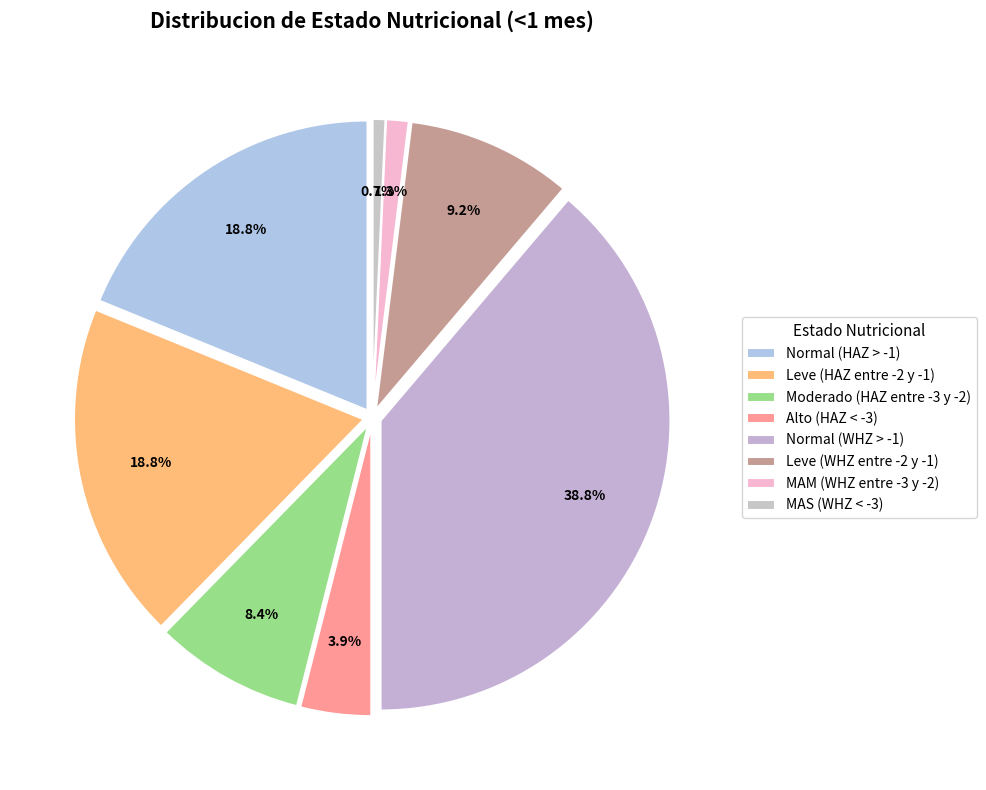

How many slices are in this pie chart?

8